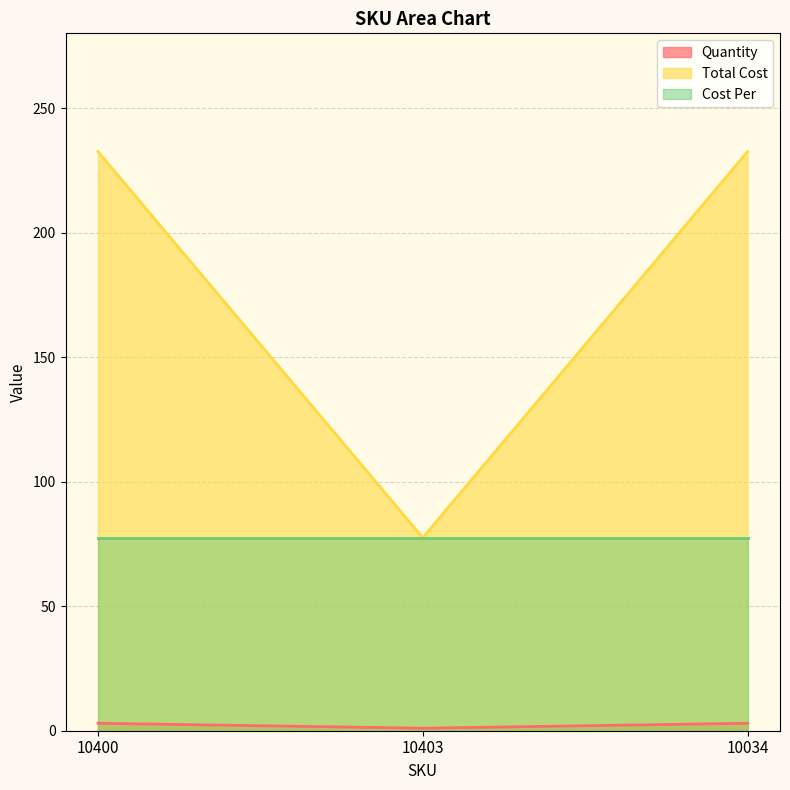

Rank the series by their maximum value, from lowest to highest.

Quantity, Cost Per, Total Cost